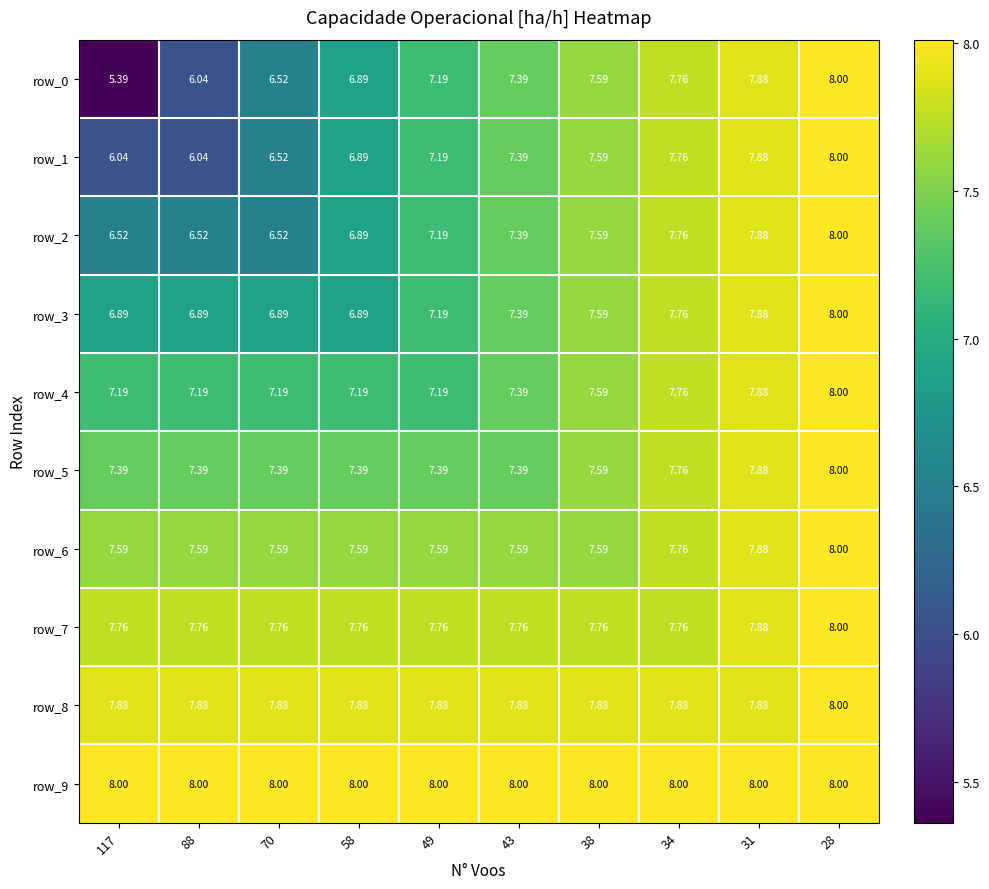

What is the difference between the second highest and second lowest values in the row_2 series?

1.4